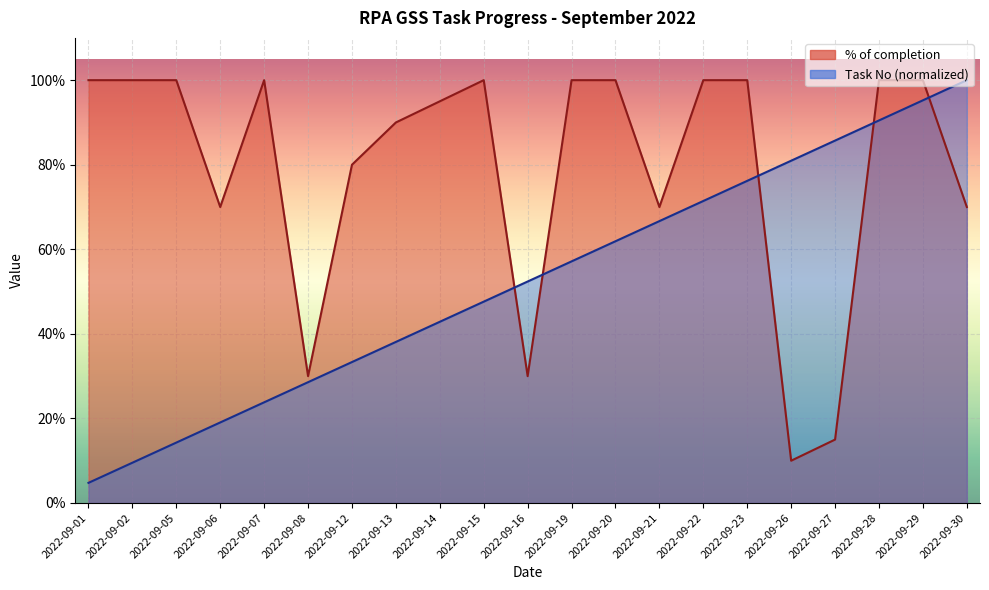

Which has a higher value, 2022-09-08 or 2022-09-01?

2022-09-01